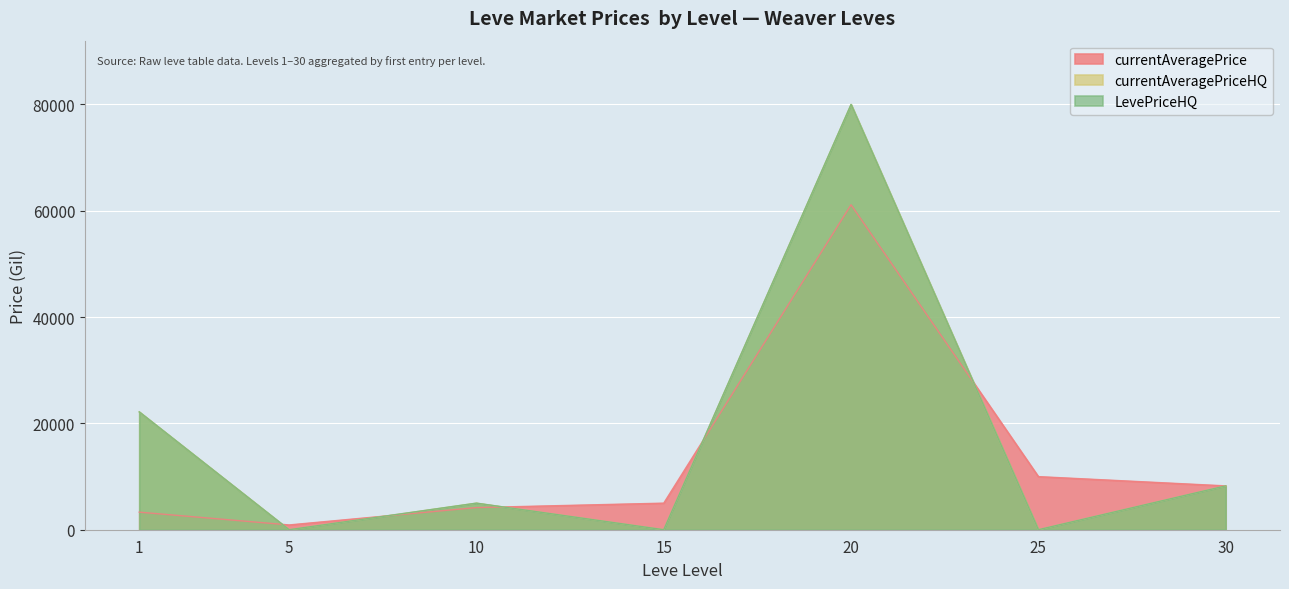

The LevePriceHQ series shows 79997.0 at 20. True or false?

True